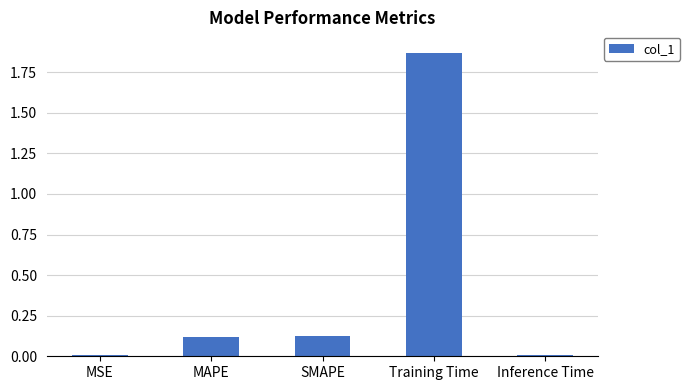

How many bars are there in total?

5